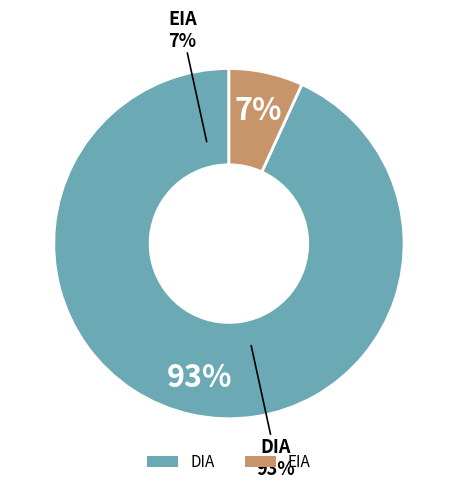

True or false: DIA accounts for 93% of the total.

True